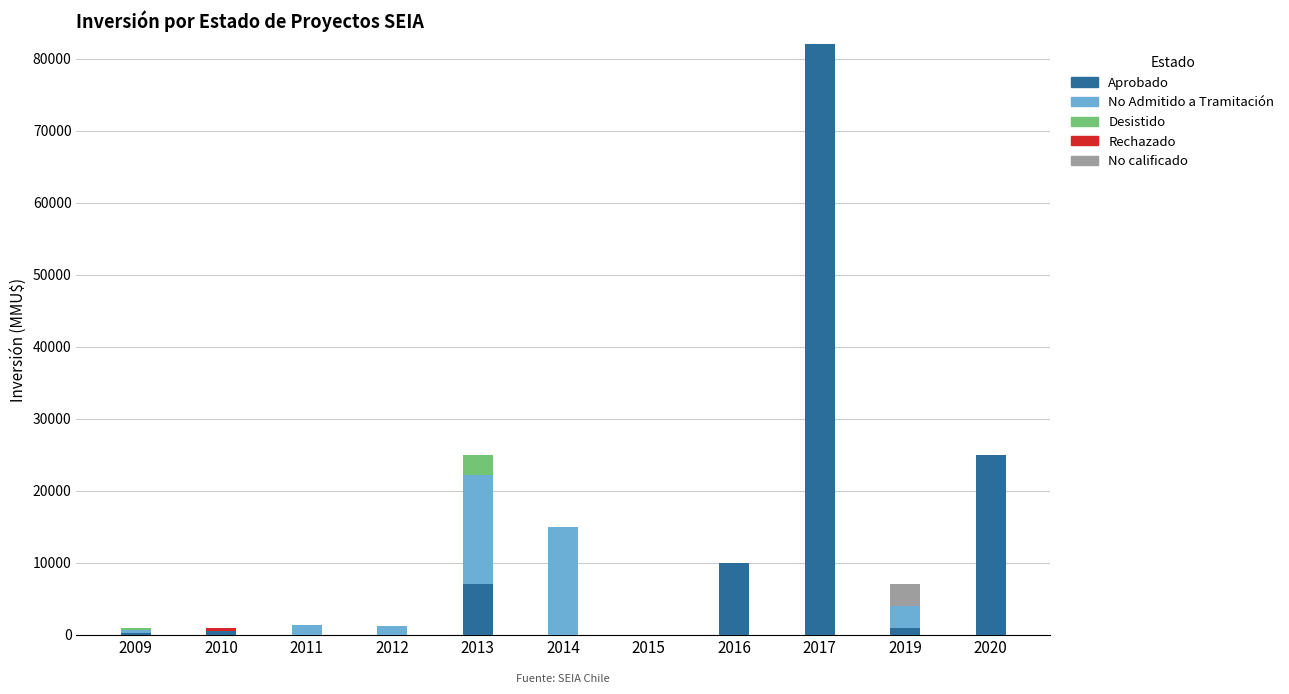

At which category is the sum across all series the highest?

2017